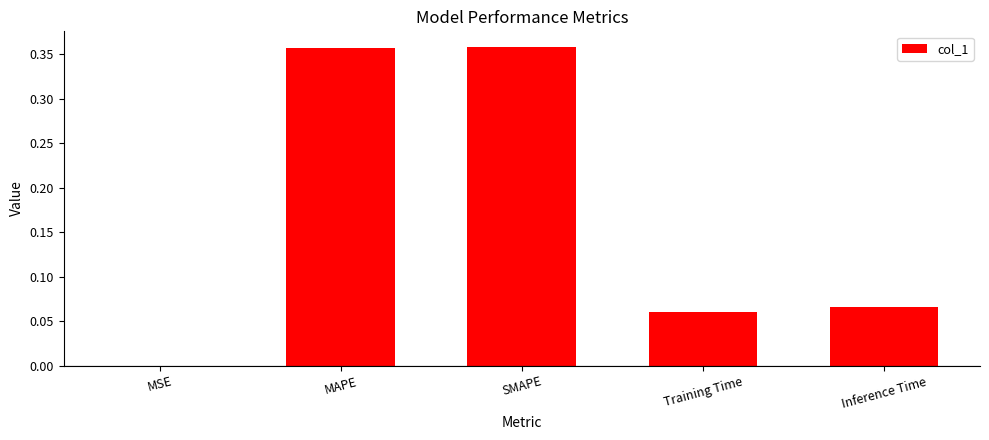

What is the change in value from MSE to Training Time?

+0.1